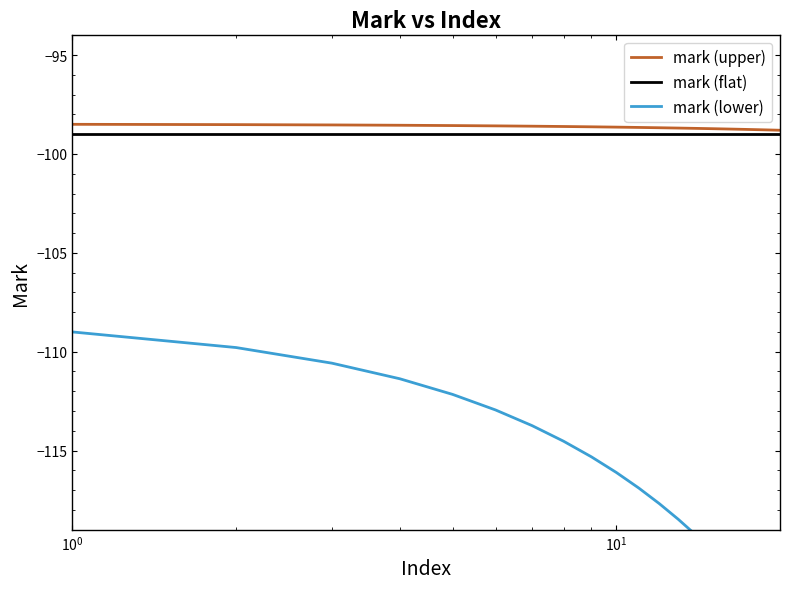

What is the value of the mark (lower) point at the 2nd from the left?

-109.8